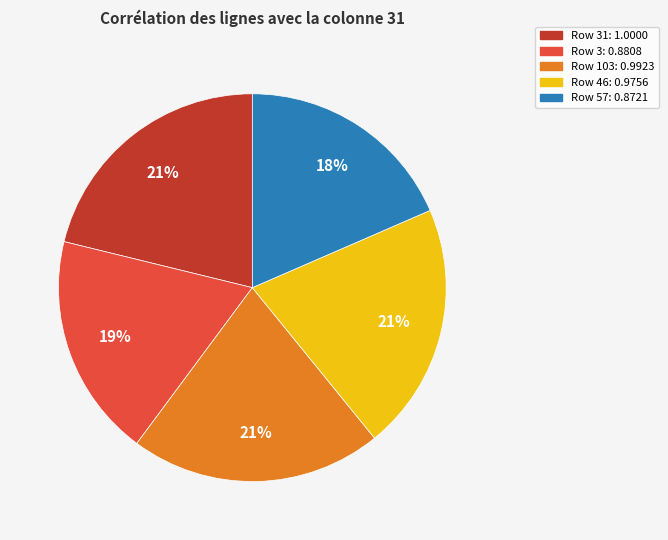

To the nearest percent, what percentage of the pie is Row 103: 0.9923?

21%